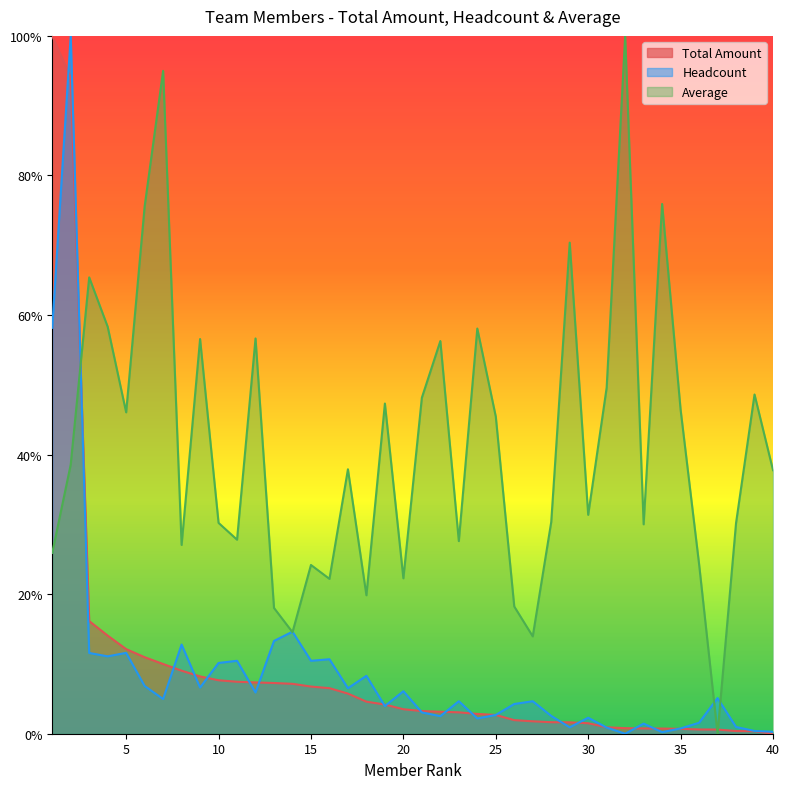

What is the greatest value displayed?

100.0